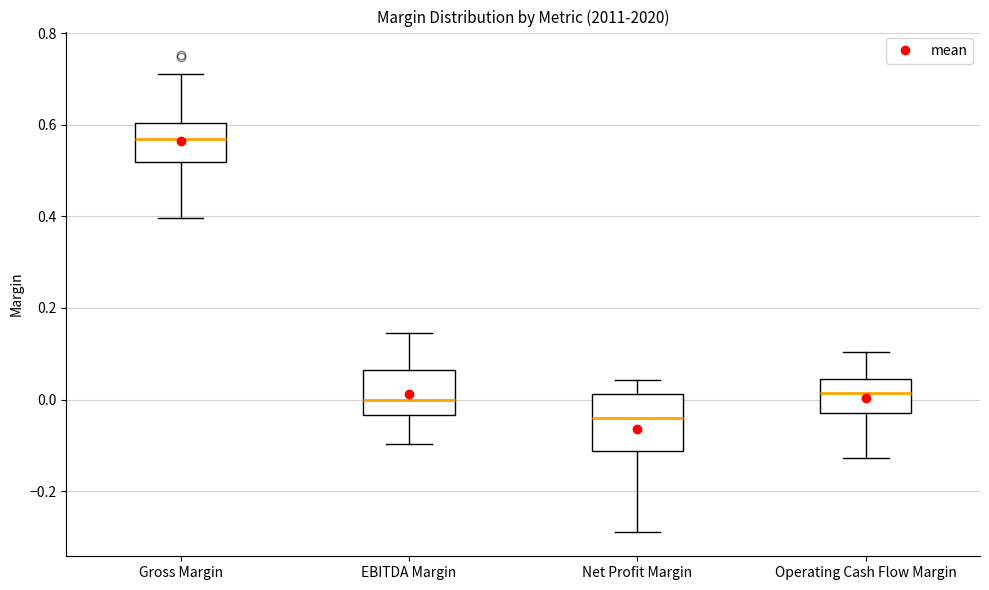

Reading left to right, read every box against the y-axis: the position of its median line, the range the box covers, and the ends of its whiskers. The values are not printed on the chart, so give them approximately, as read against the axis.

Gross Margin: median 0.56, box 0.52 to 0.60, whiskers 0.40 to 0.72
EBITDA Margin: median 0.00, box -0.04 to 0.06, whiskers -0.10 to 0.14
Net Profit Margin: median -0.04, box -0.12 to 0.02, whiskers -0.30 to 0.04
Operating Cash Flow Margin: median 0.02, box -0.02 to 0.04, whiskers -0.12 to 0.10